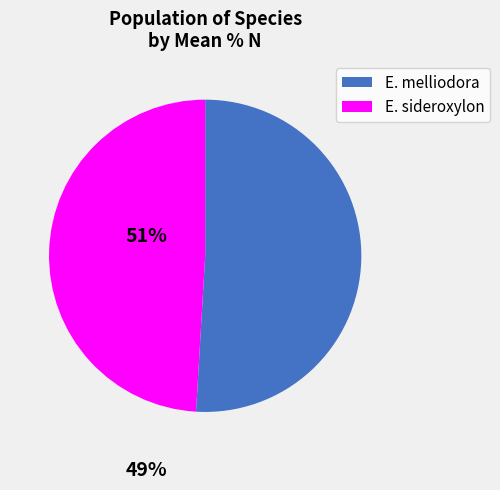

Rank the categories by value from lowest to highest.

E. sideroxylon, E. melliodora